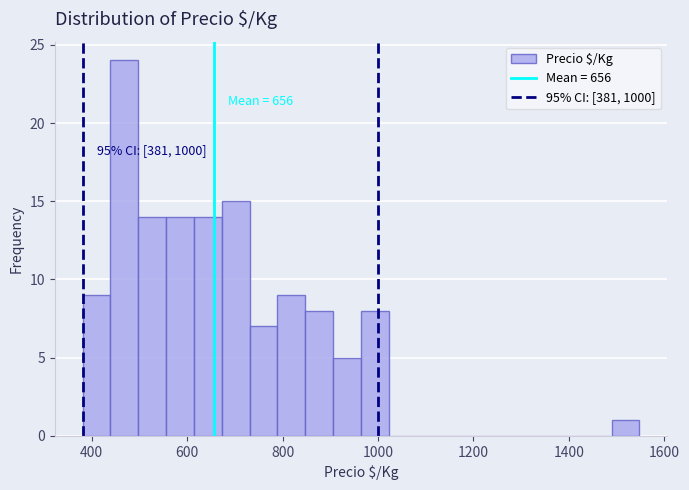

Around what value on the x-axis is the tallest bar? Give the approximate position of its centre, as read against the axis.

460